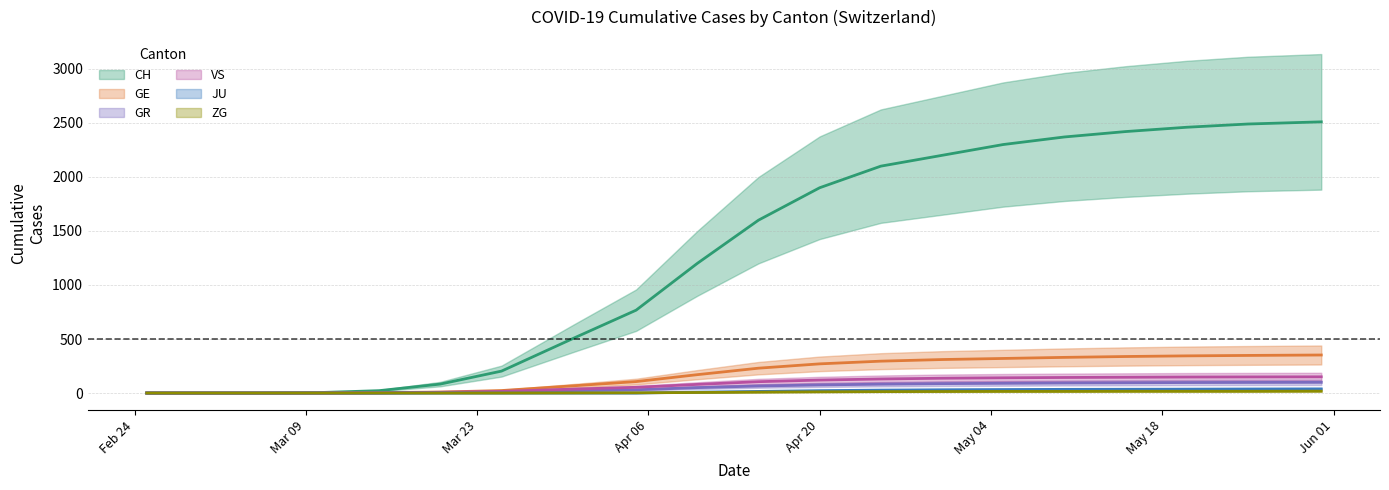

Which category has the highest value in the GR series?

2020-05-31